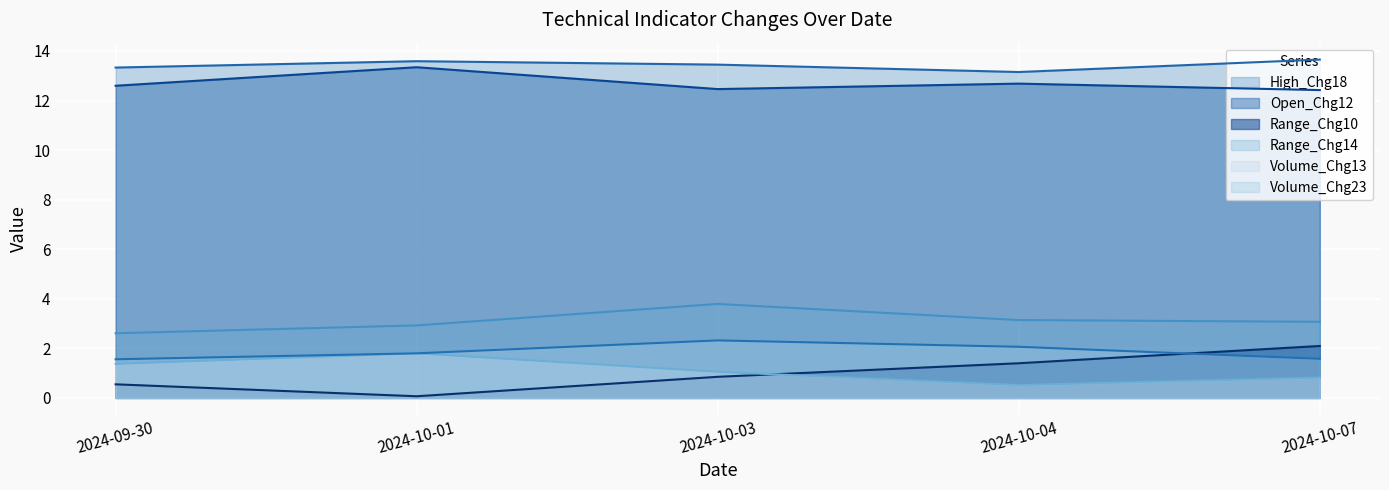

Is the value of Volume_Chg13 at 2024-10-07 greater than the value of Volume_Chg23 at 2024-09-30?

No